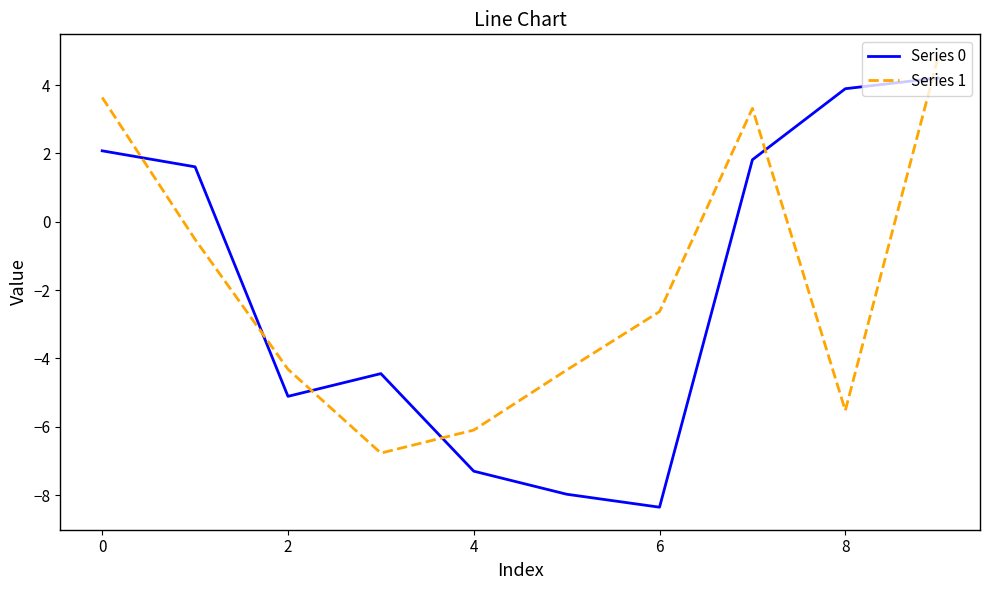

Reading left to right, transcribe all the data shown in this chart.

Series 0: 2.1	1.6	-5.1	-4.4	-7.3	-8.0	-8.4	1.8	3.9	4.2
Series 1: 3.6	-0.5	-4.3	-6.8	-6.1	-4.3	-2.6	3.3	-5.5	4.8